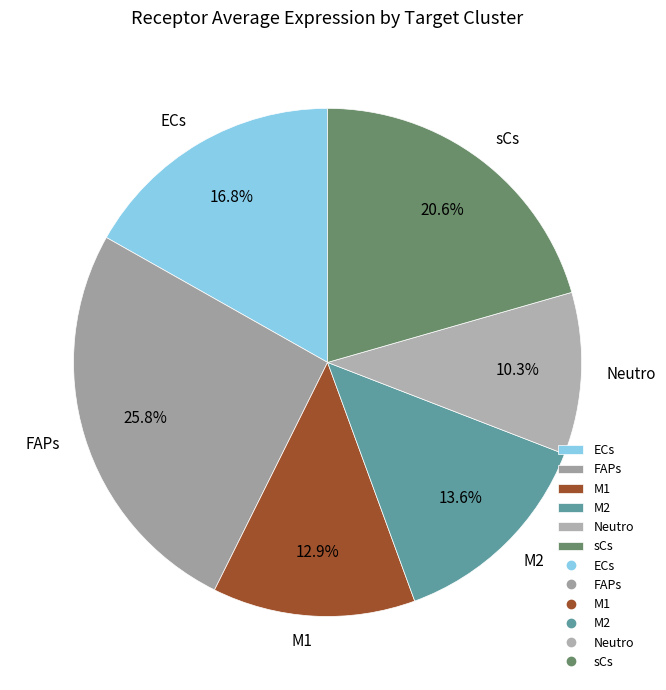

Which has a higher value, ECs or FAPs?

FAPs